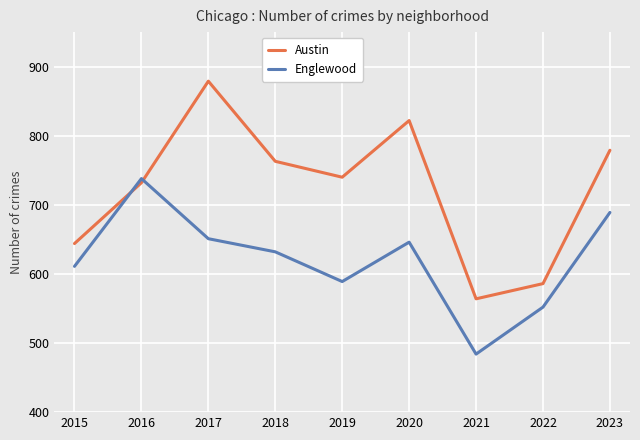

Between which two adjacent categories do Austin and Englewood first intersect?

2015 and 2016